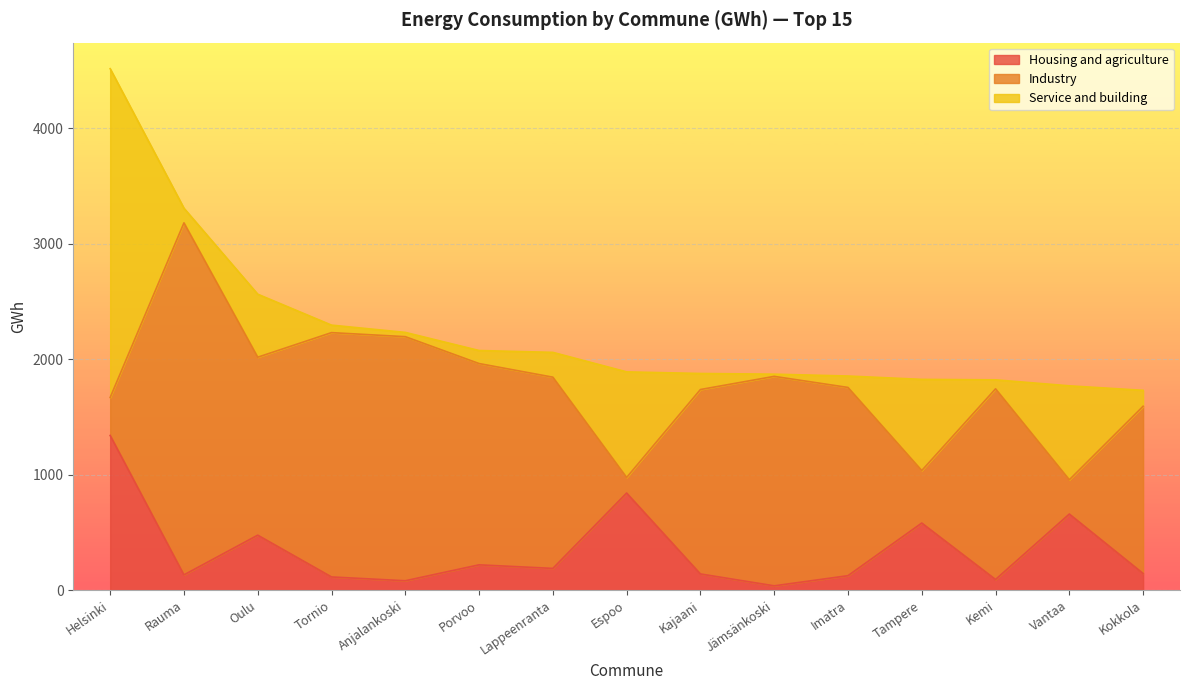

What is the maximum value shown in the chart?

3050